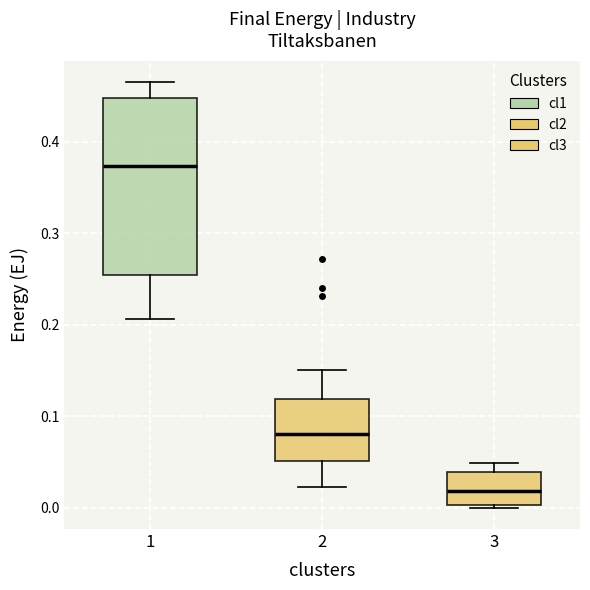

Which box has the highest median line?

1